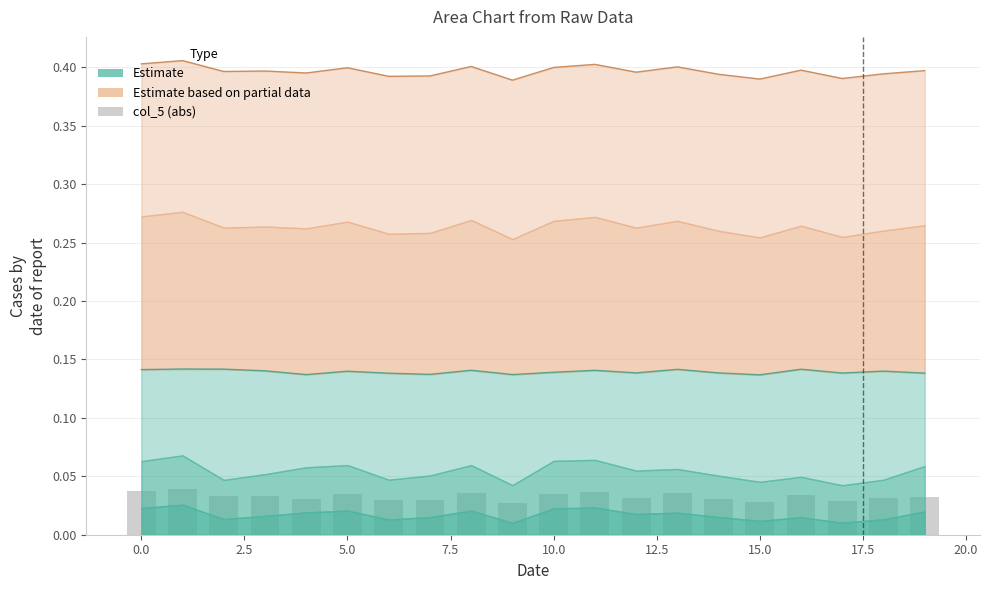

The chart shows a value of 0.0 at 15. True or false?

False